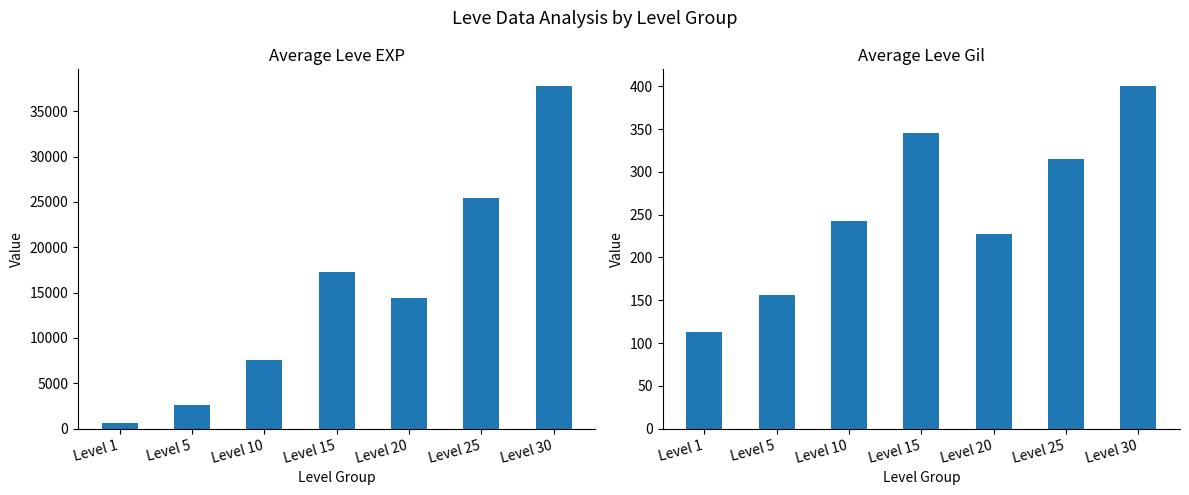

At which category is the sum across all series the highest?

Level 30